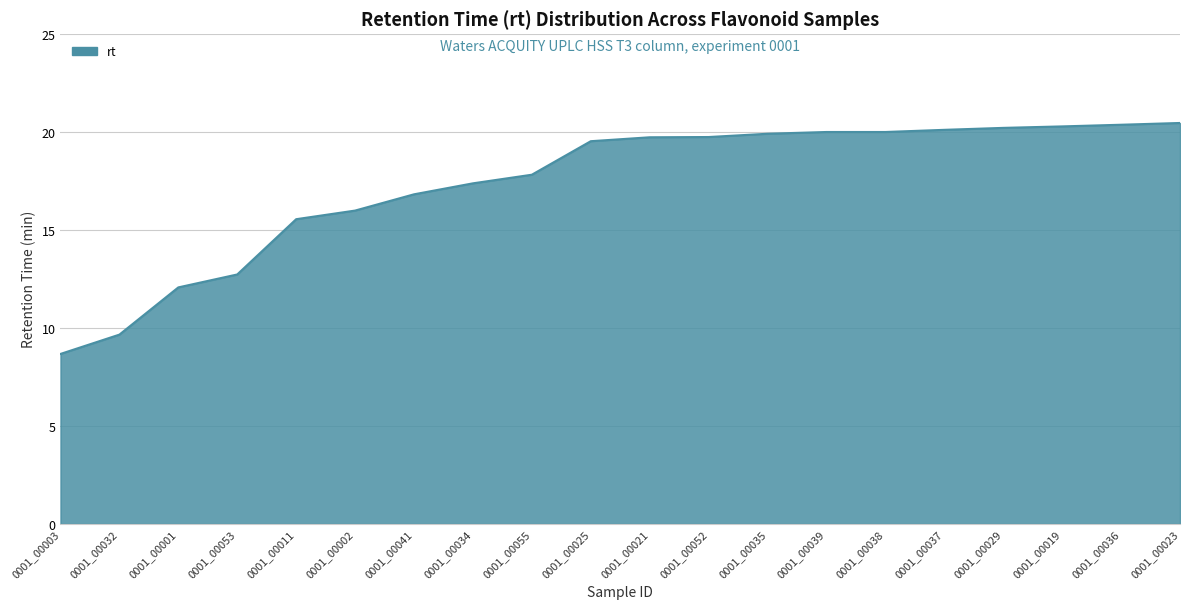

What is the sum of all values?

347.0